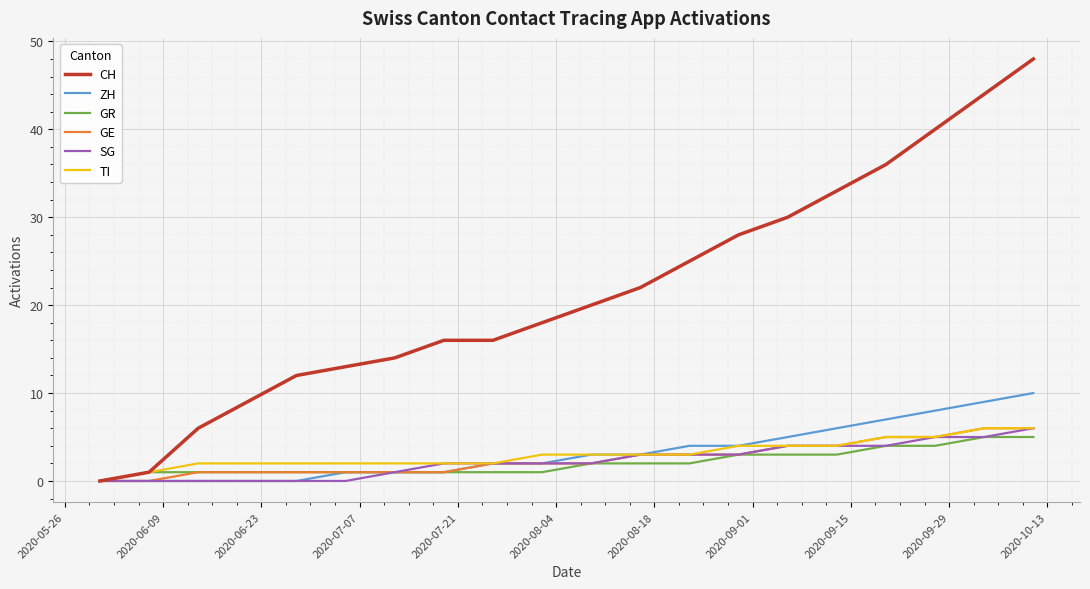

Does the chart have visible grid lines?

Yes